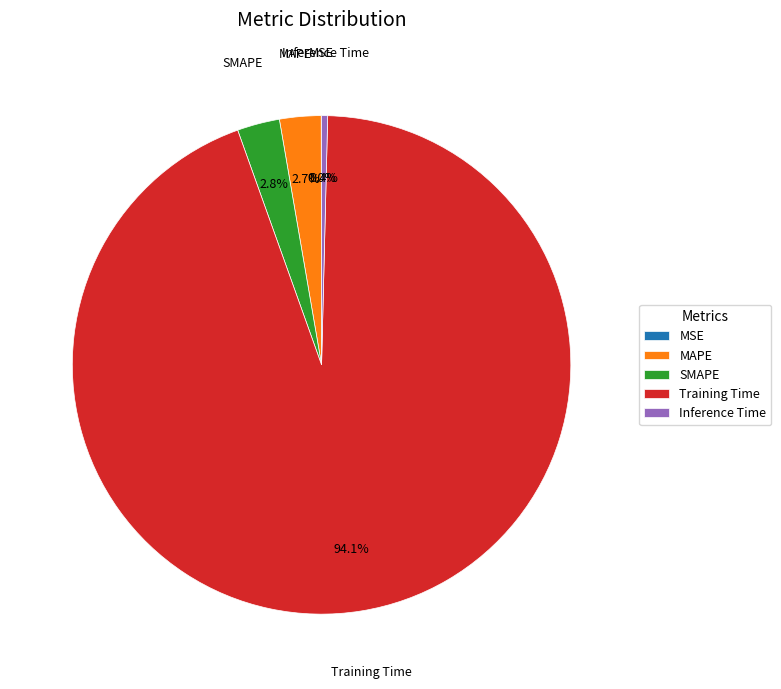

Which category has the biggest portion of the pie?

Training Time